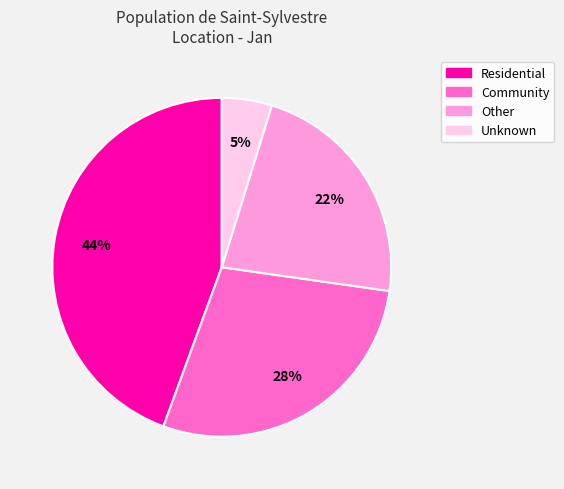

Is there a majority slice in this chart?

No